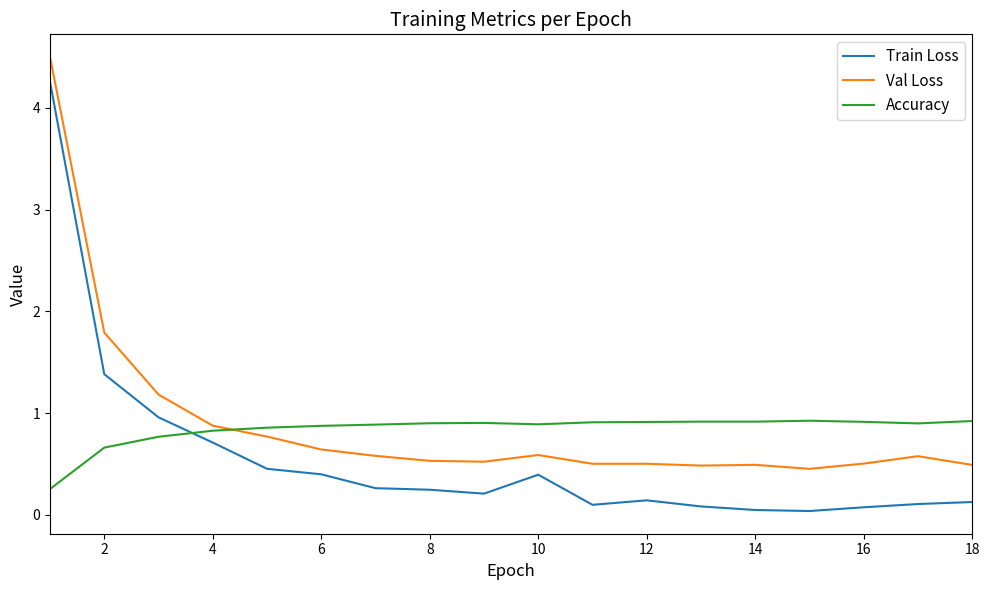

Rank the series by their maximum value, from highest to lowest.

Val Loss, Train Loss, Accuracy